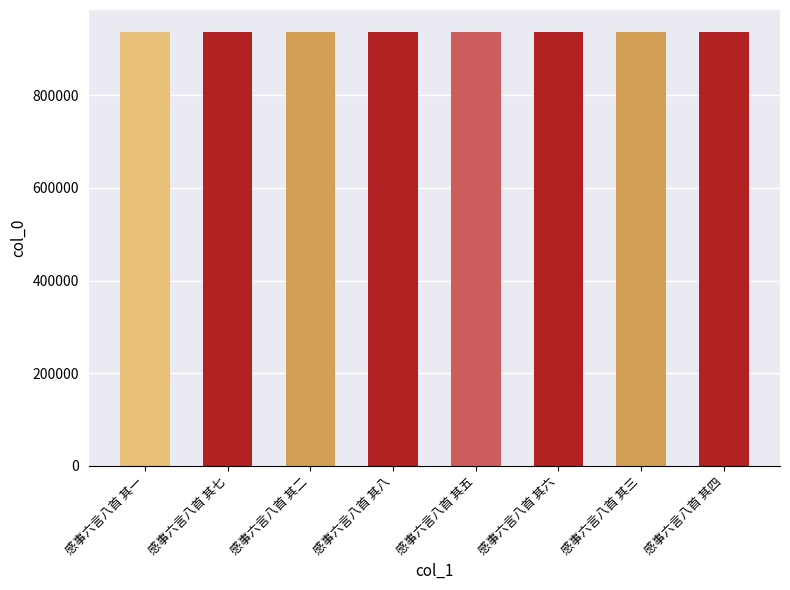

What is the sum of the values at 感事六言八首 其六 and 感事六言八首 其三?

1874779